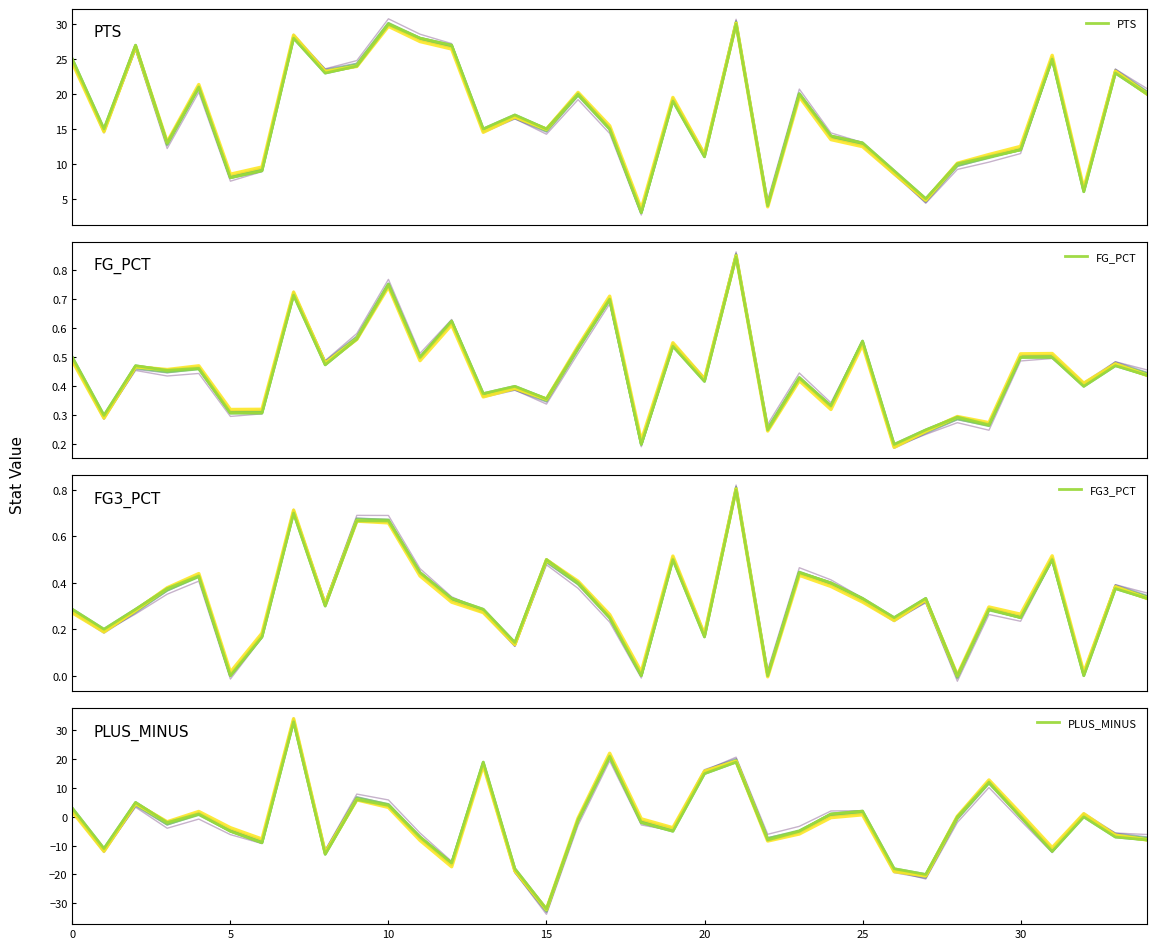

How many times do FG3_PCT and PLUS_MINUS cross each other?

18